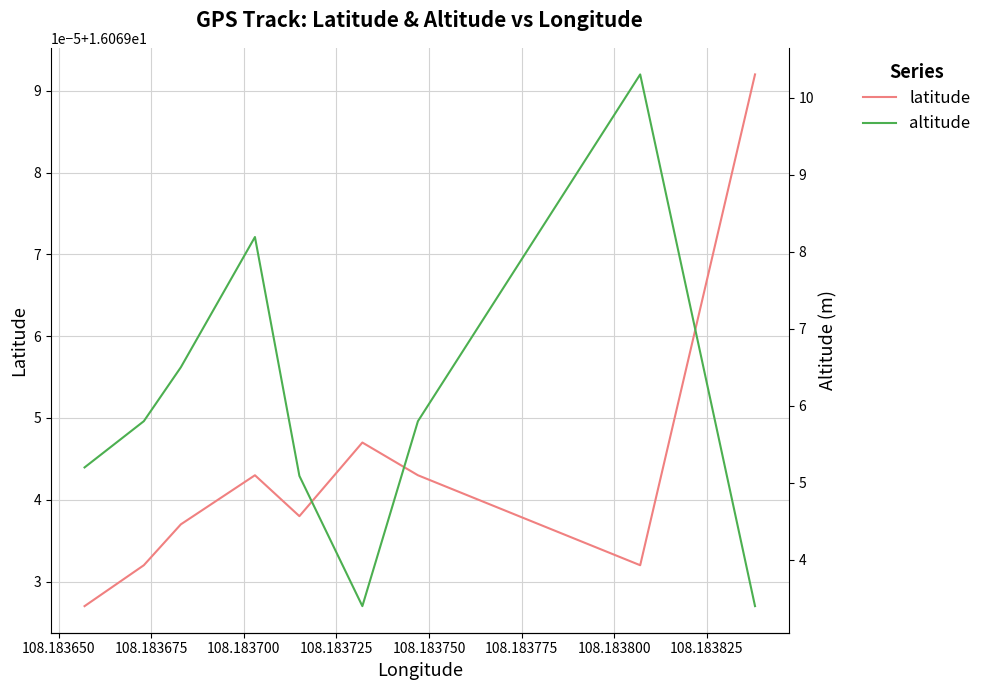

What is the lowest value of the altitude series?

3.4